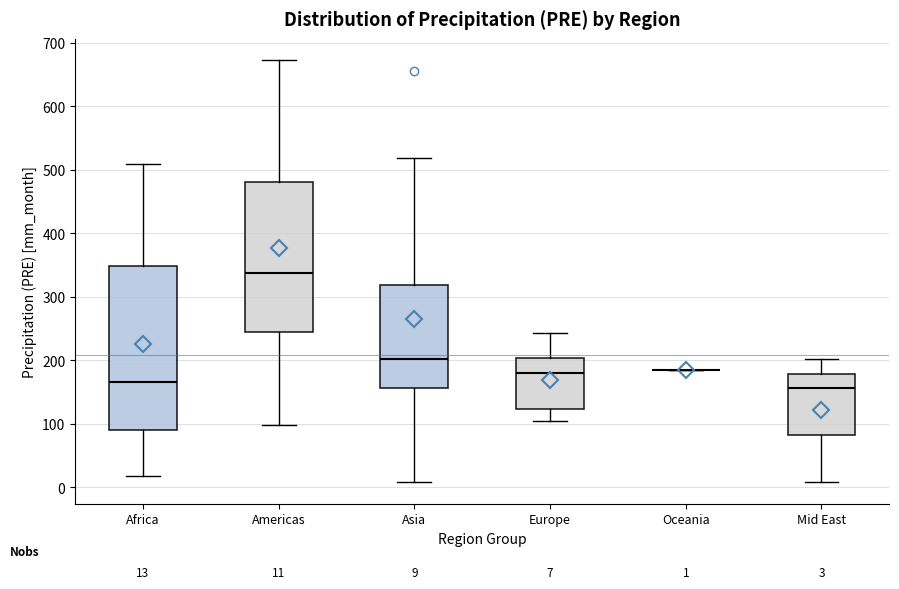

Comparing the boxes themselves (not the whiskers), which one is the tallest?

Africa